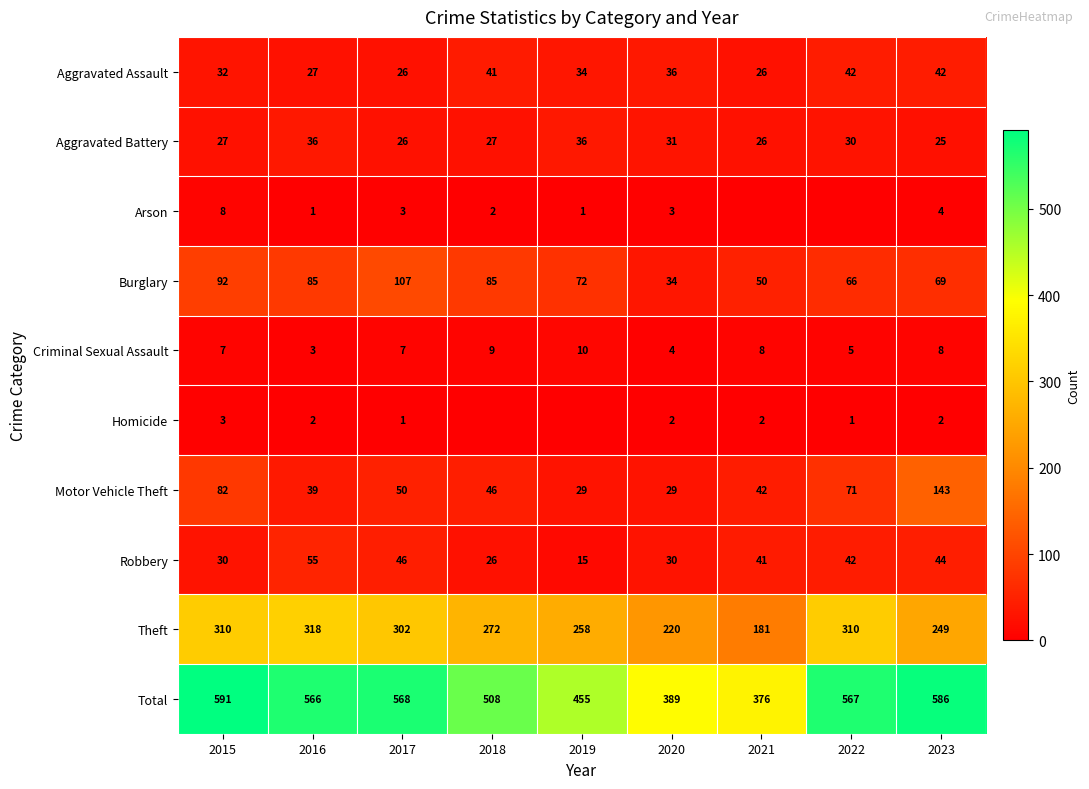

What is the difference between the second highest and minimum values in the Motor Vehicle Theft series?

53